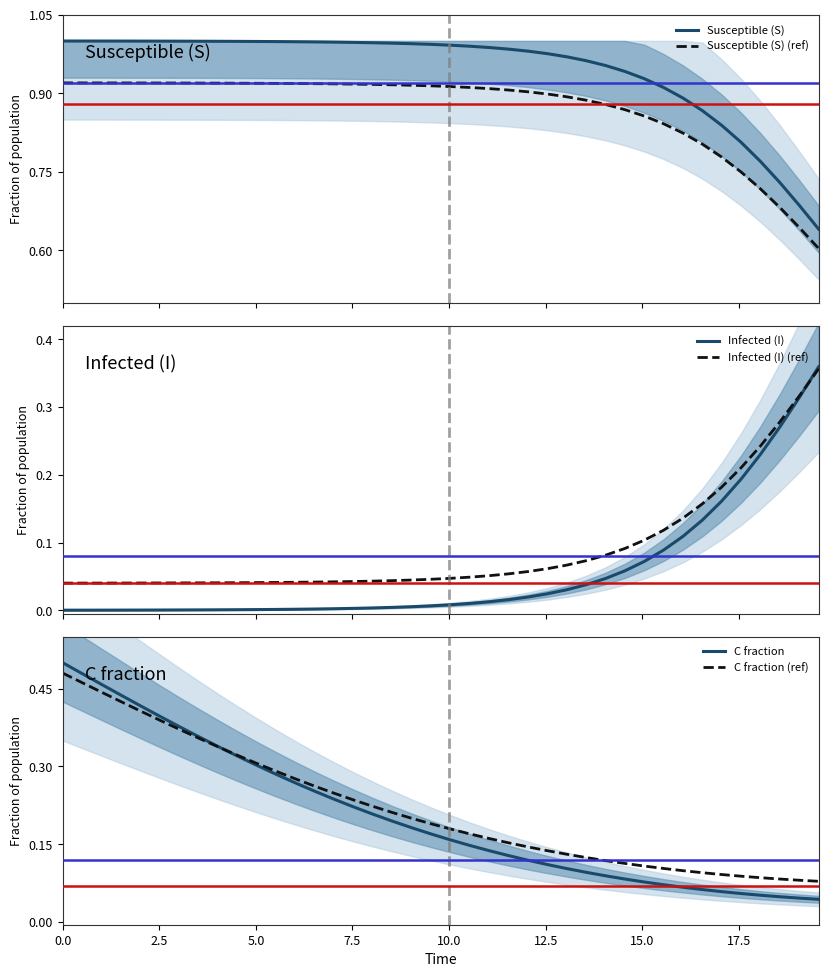

True or false: Susceptible (S) (ref) has more than 0 points higher than both neighbors.

False